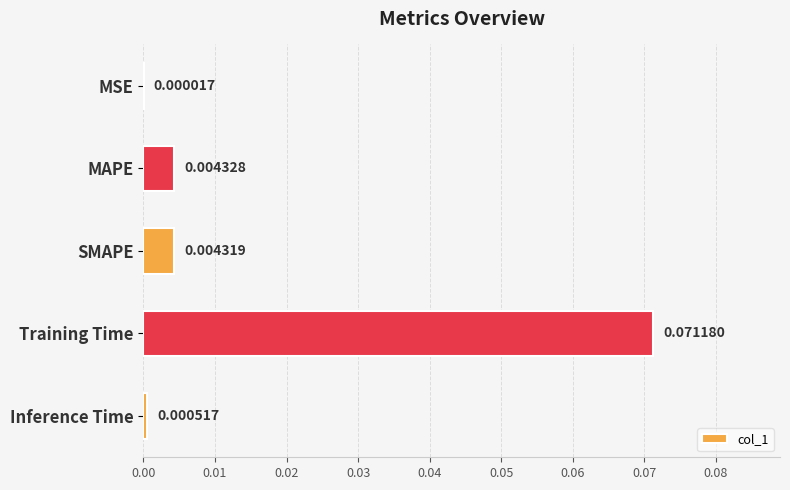

Which label corresponds to the largest value in the chart?

Training Time